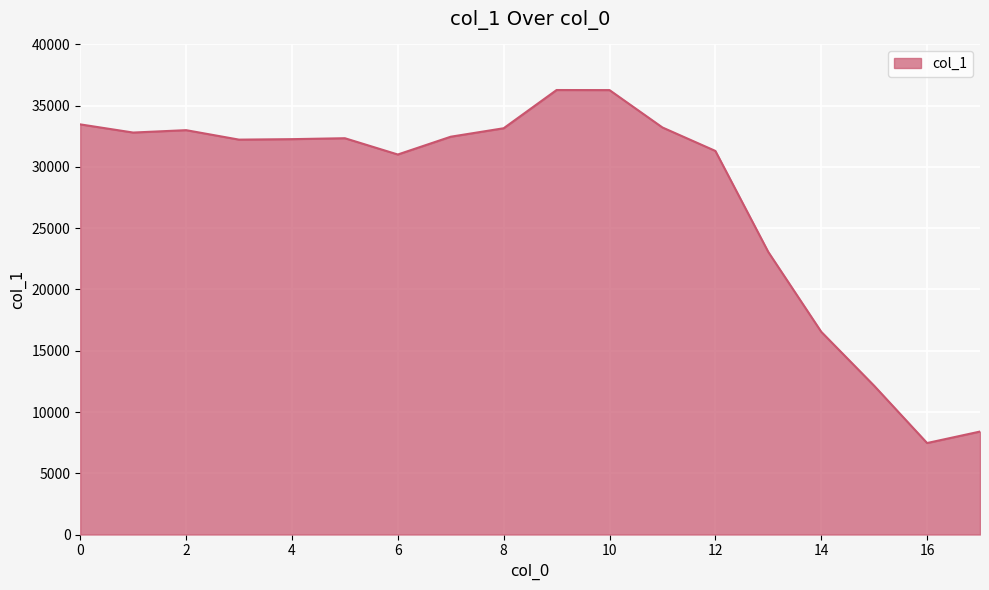

What is the greatest value displayed?

36280